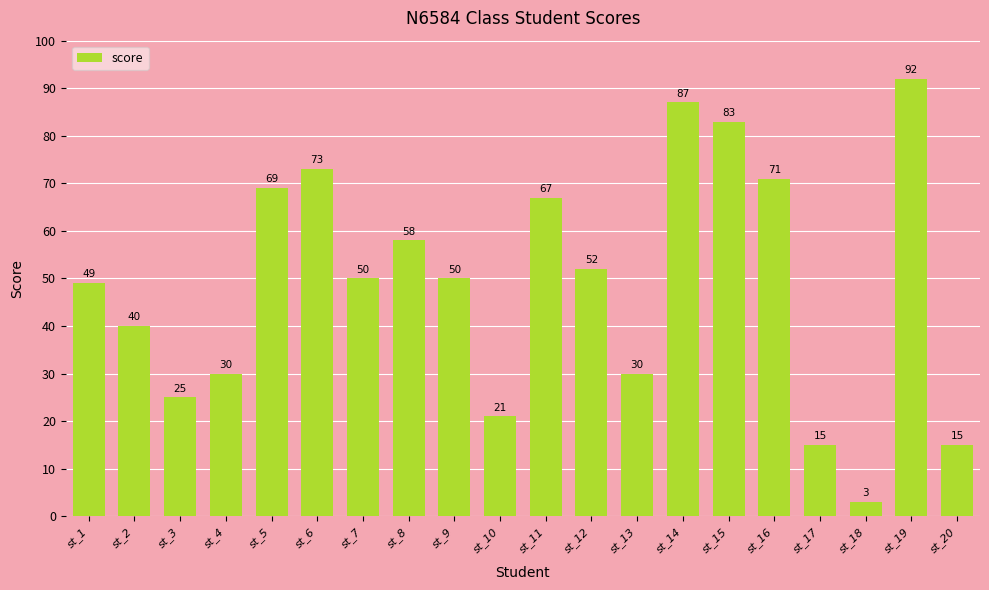

What is the smallest value displayed?

3